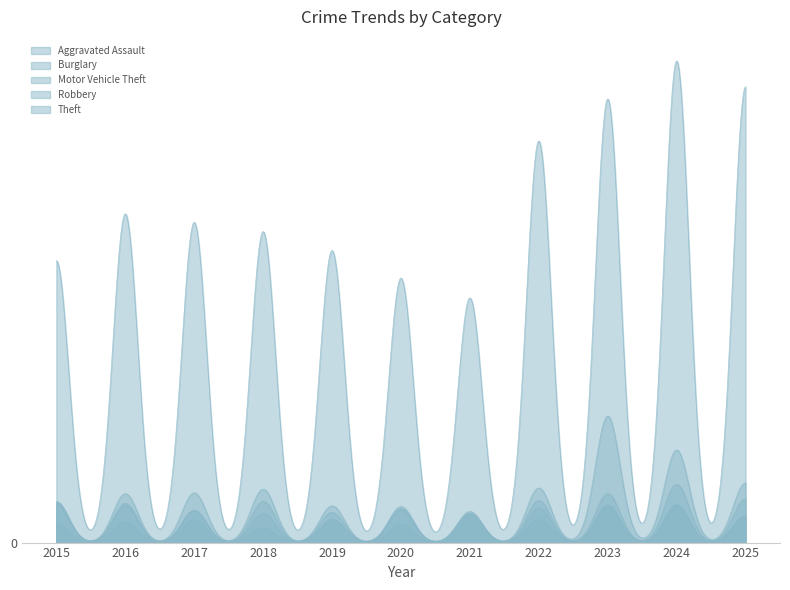

True or false: Theft and Robbery cross at least once.

False